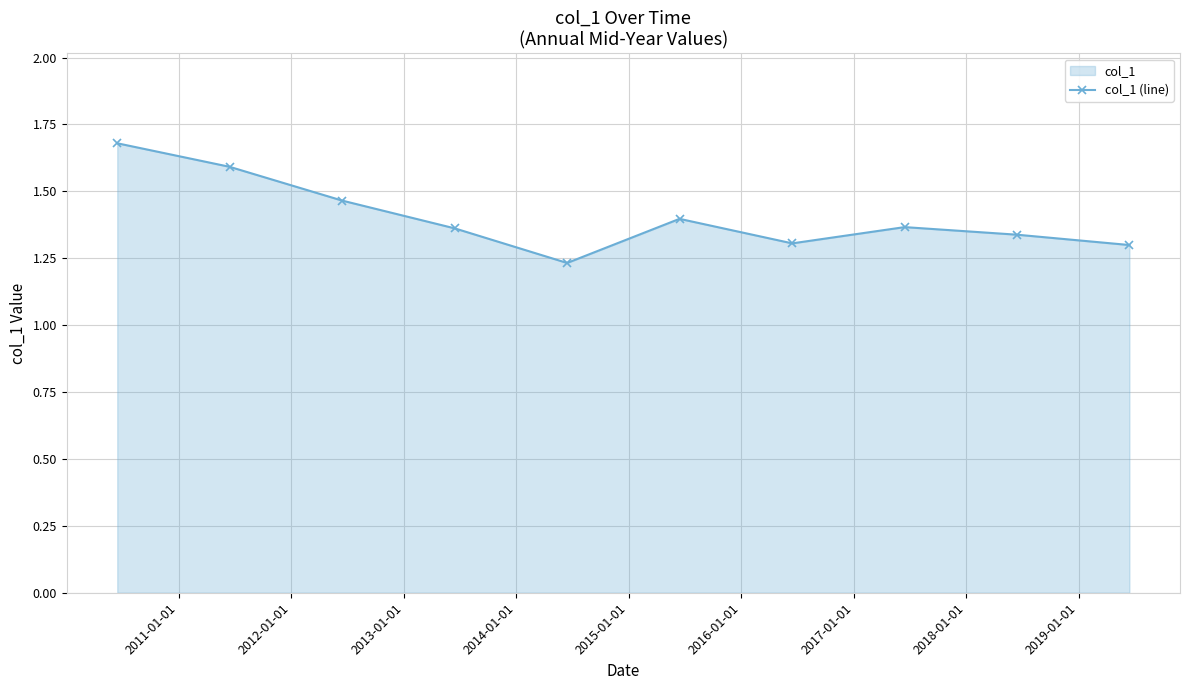

How many interior local peaks (higher than both neighbors) does the data have?

2